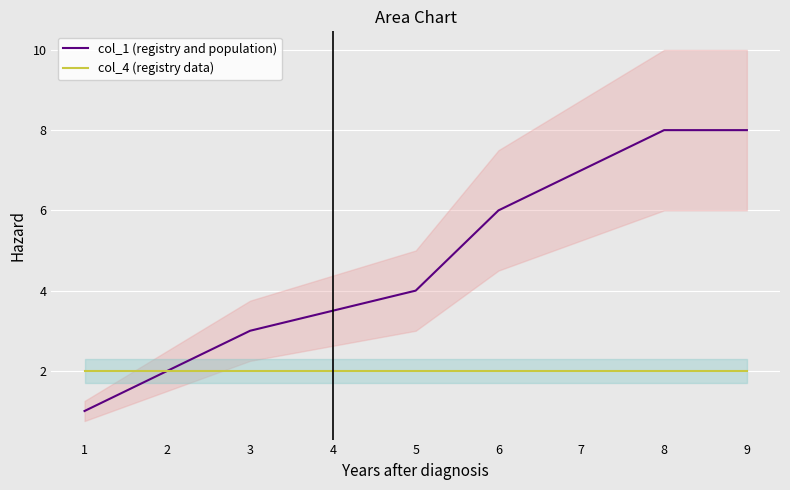

How many lines are shown in the chart?

2